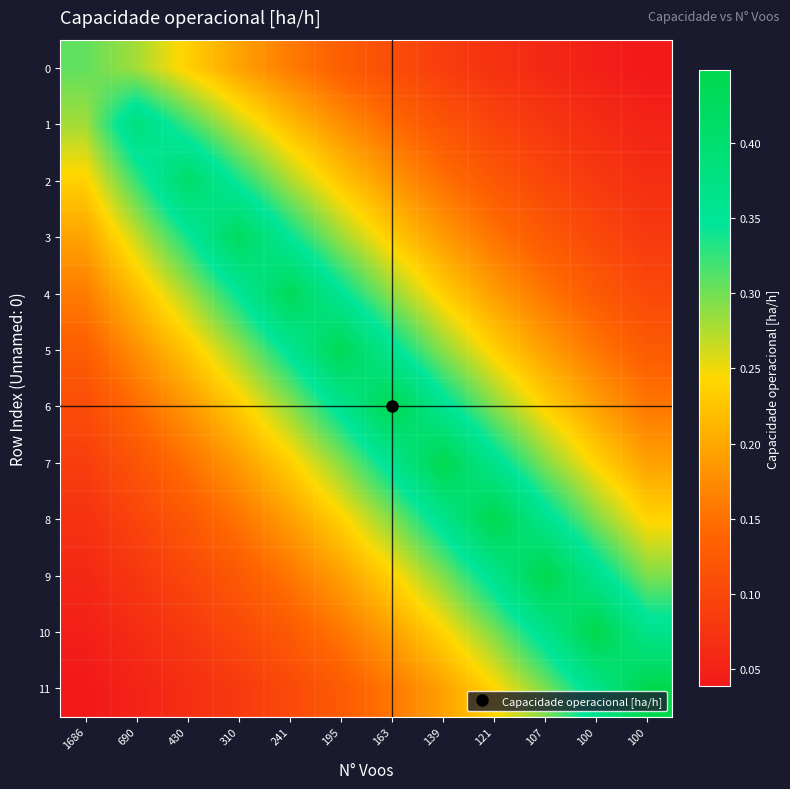

Reading left to right, what are all the values shown in this chart?

0: 1686=0.3	690=0.3	430=0.2	310=0.2	241=0.2	195=0.1	163=0.1	139=0.1	121=0.1	107=0.1	100=0.0	100=0.0
1: 1686=0.3	690=0.4	430=0.3	310=0.3	241=0.2	195=0.2	163=0.1	139=0.1	121=0.1	107=0.1	100=0.1	100=0.1
2: 1686=0.2	690=0.3	430=0.4	310=0.3	241=0.3	195=0.2	163=0.2	139=0.2	121=0.1	107=0.1	100=0.1	100=0.1
3: 1686=0.2	690=0.3	430=0.3	310=0.4	241=0.3	195=0.3	163=0.2	139=0.2	121=0.2	107=0.1	100=0.1	100=0.1
4: 1686=0.2	690=0.2	430=0.3	310=0.3	241=0.4	195=0.4	163=0.3	139=0.2	121=0.2	107=0.2	100=0.1	100=0.1
5: 1686=0.1	690=0.2	430=0.2	310=0.3	241=0.4	195=0.4	163=0.4	139=0.3	121=0.2	107=0.2	100=0.2	100=0.1
6: 1686=0.1	690=0.1	430=0.2	310=0.2	241=0.3	195=0.4	163=0.4	139=0.4	121=0.3	107=0.2	100=0.2	100=0.2
7: 1686=0.1	690=0.1	430=0.2	310=0.2	241=0.2	195=0.3	163=0.4	139=0.4	121=0.4	107=0.3	100=0.2	100=0.2
8: 1686=0.1	690=0.1	430=0.1	310=0.2	241=0.2	195=0.2	163=0.3	139=0.4	121=0.4	107=0.4	100=0.3	100=0.2
9: 1686=0.1	690=0.1	430=0.1	310=0.1	241=0.2	195=0.2	163=0.2	139=0.3	121=0.4	107=0.4	100=0.4	100=0.3
10: 1686=0.0	690=0.1	430=0.1	310=0.1	241=0.1	195=0.2	163=0.2	139=0.2	121=0.3	107=0.4	100=0.4	100=0.4
11: 1686=0.0	690=0.1	430=0.1	310=0.1	241=0.1	195=0.1	163=0.2	139=0.2	121=0.2	107=0.3	100=0.4	100=0.4